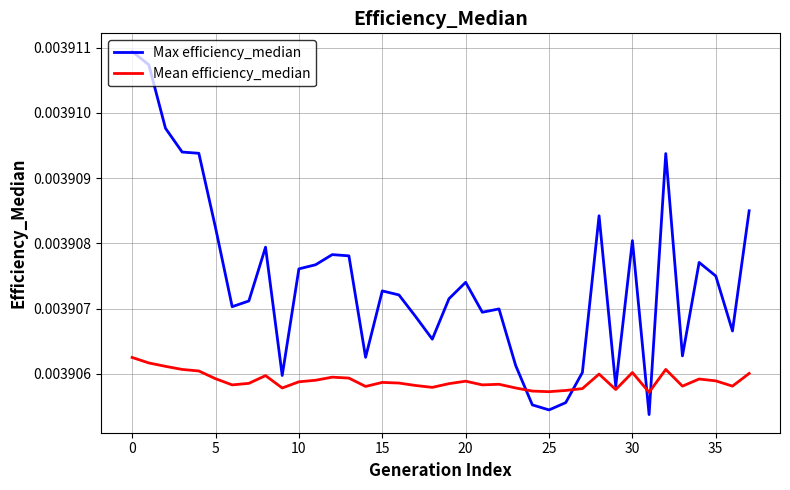

Which series has the largest total across all categories?

Max efficiency_median